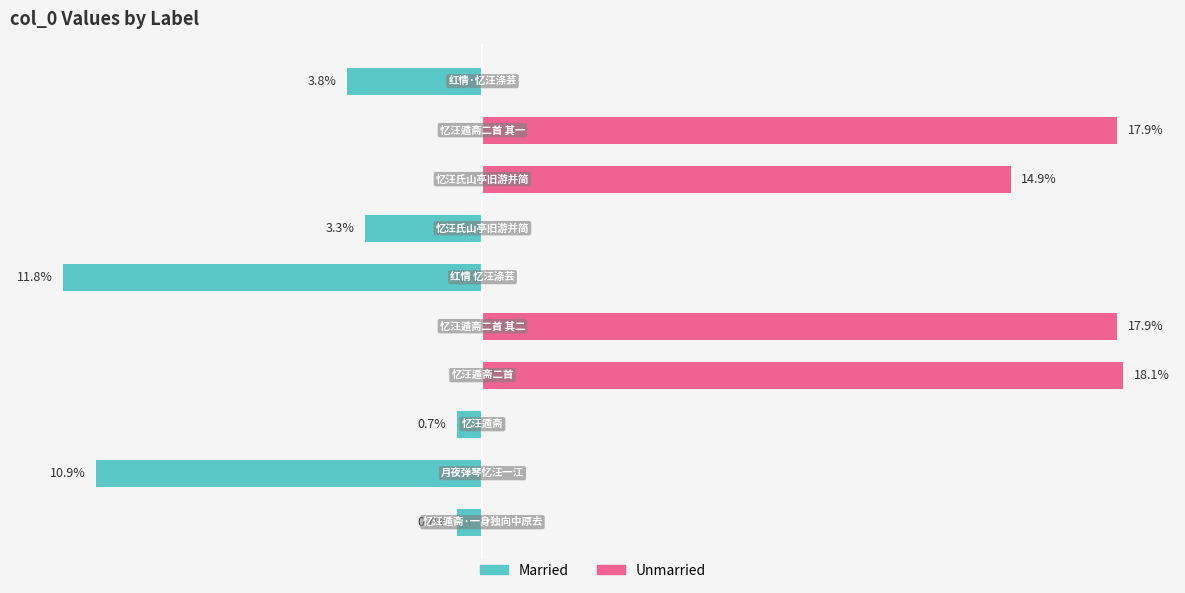

Rank the series at 7 from lowest to highest value.

Married, Unmarried